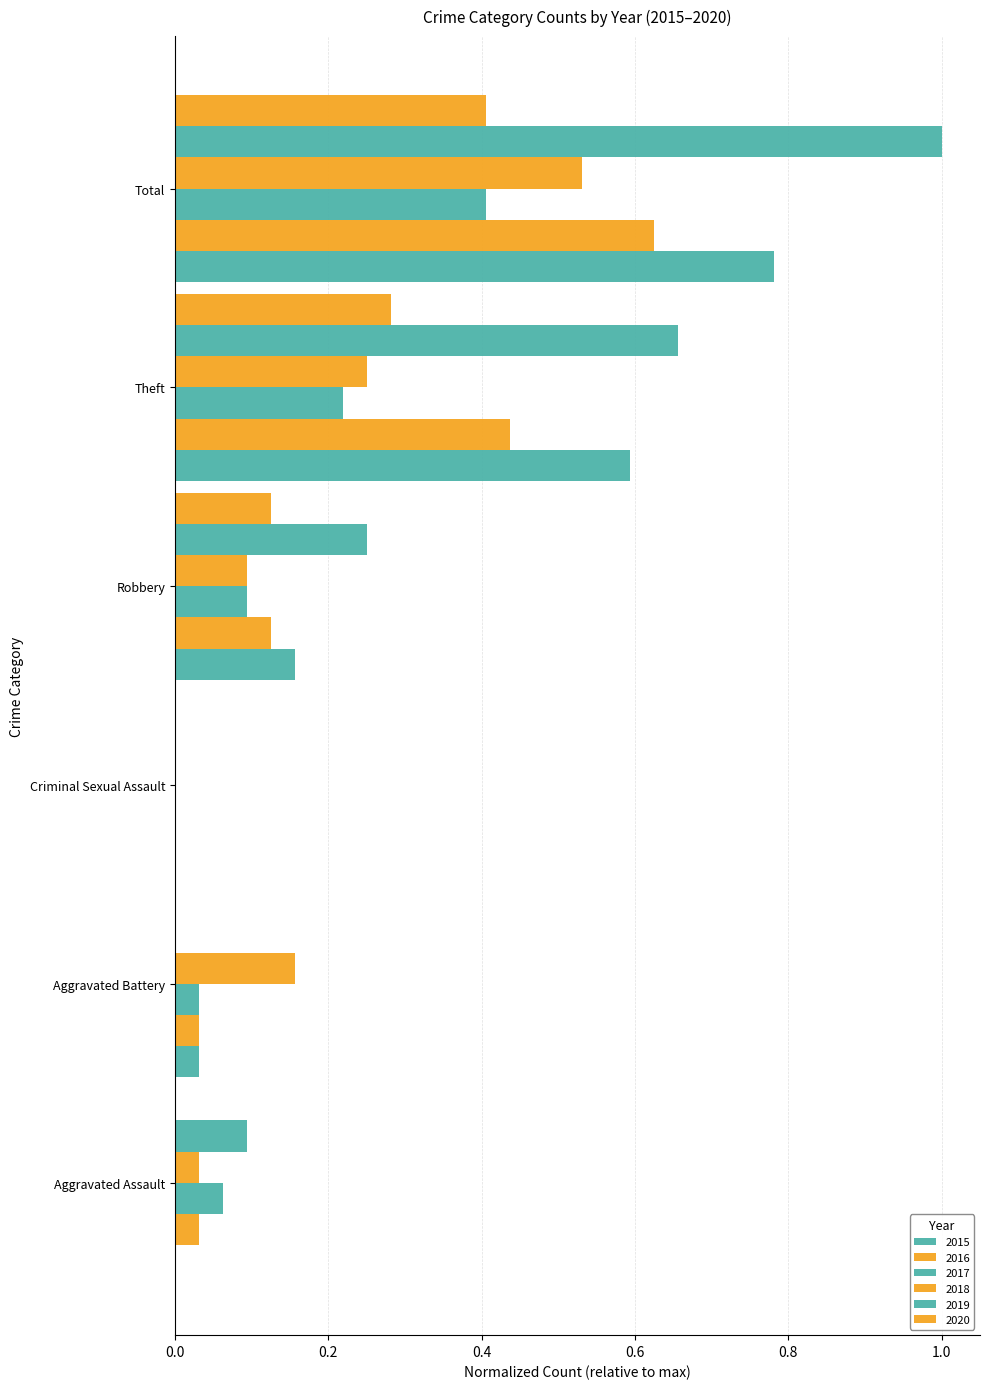

The 2017 series shows 0.1 at Robbery. True or false?

True